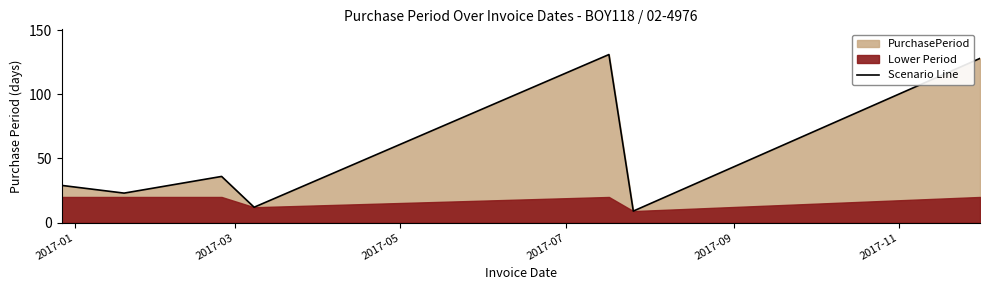

Reading right to left, list all the values displayed in this chart.

128	9	131	12	36	23	29